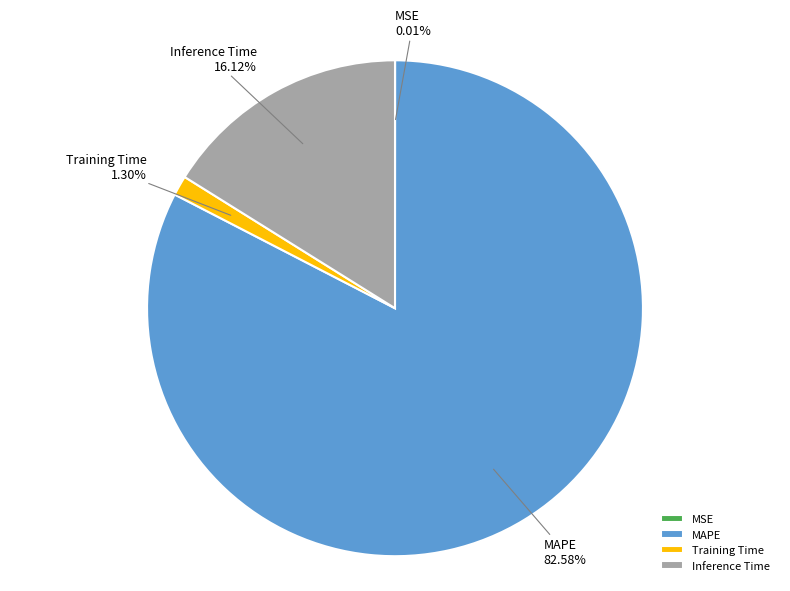

To the nearest percent, what is the difference between the largest and smallest slice percentages?

83%